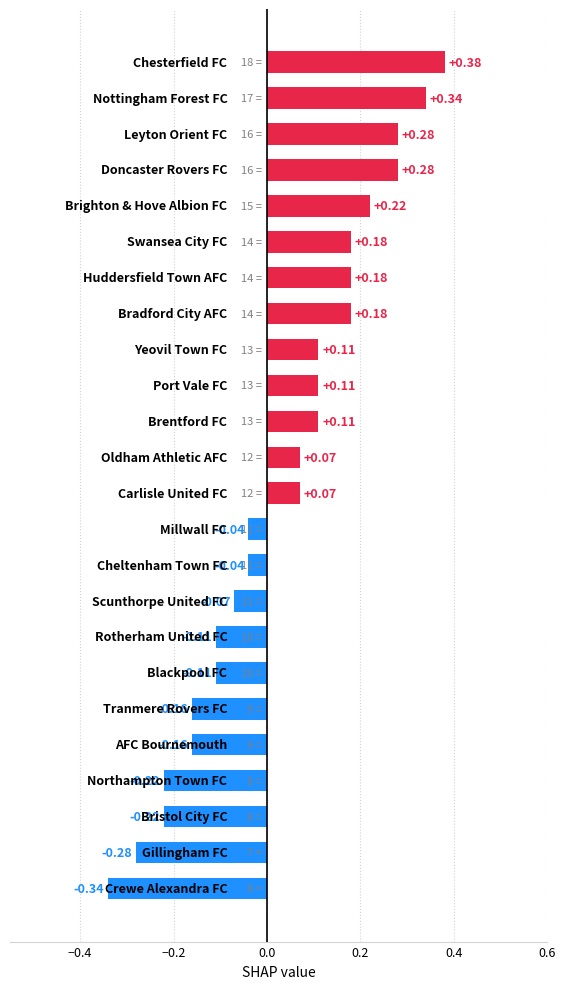

What is the difference between the maximum and second lowest values?

0.7